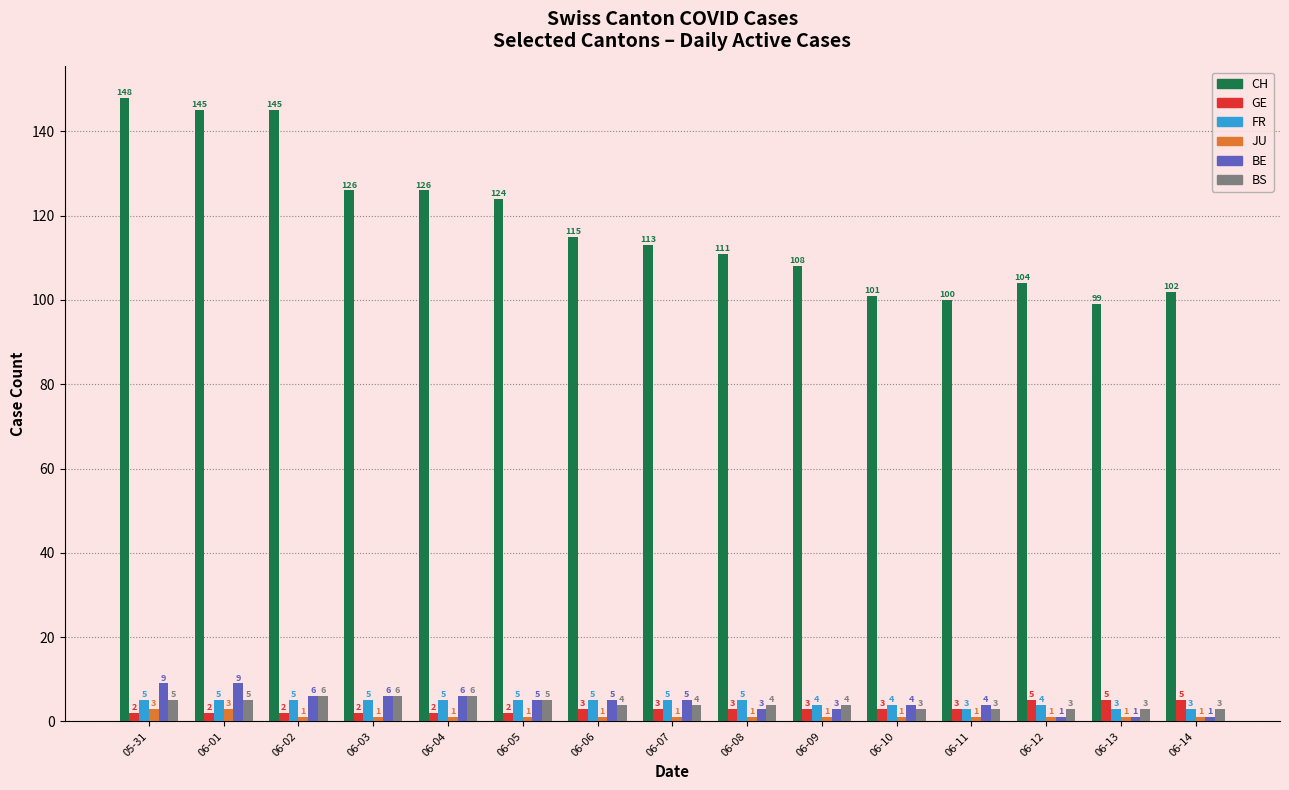

What is the minimum value for BE?

1